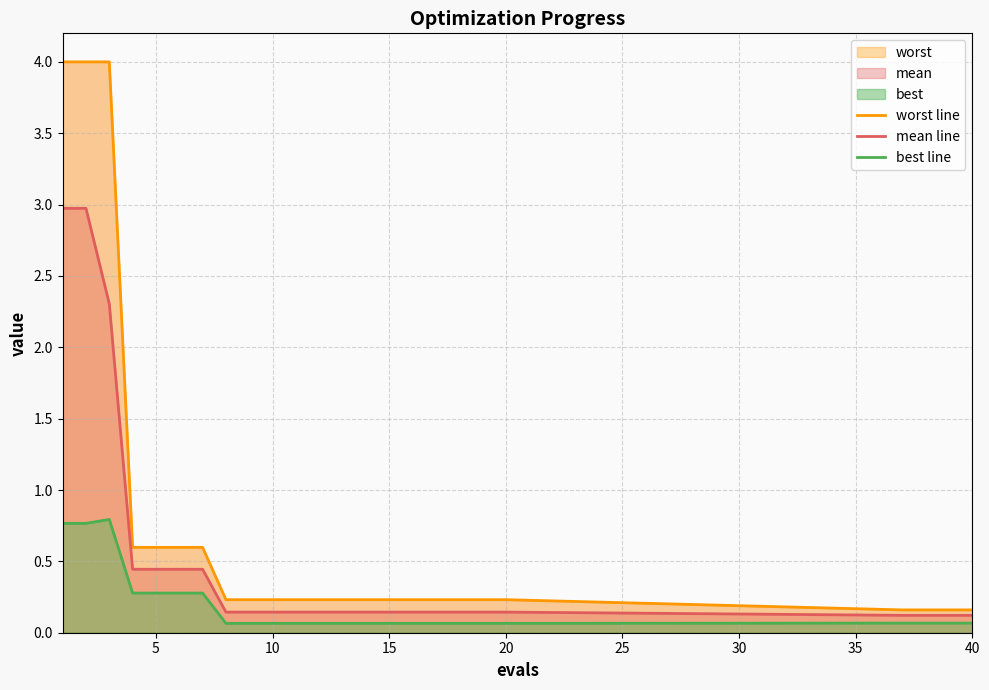

What is the maximum value for mean line?

3.0